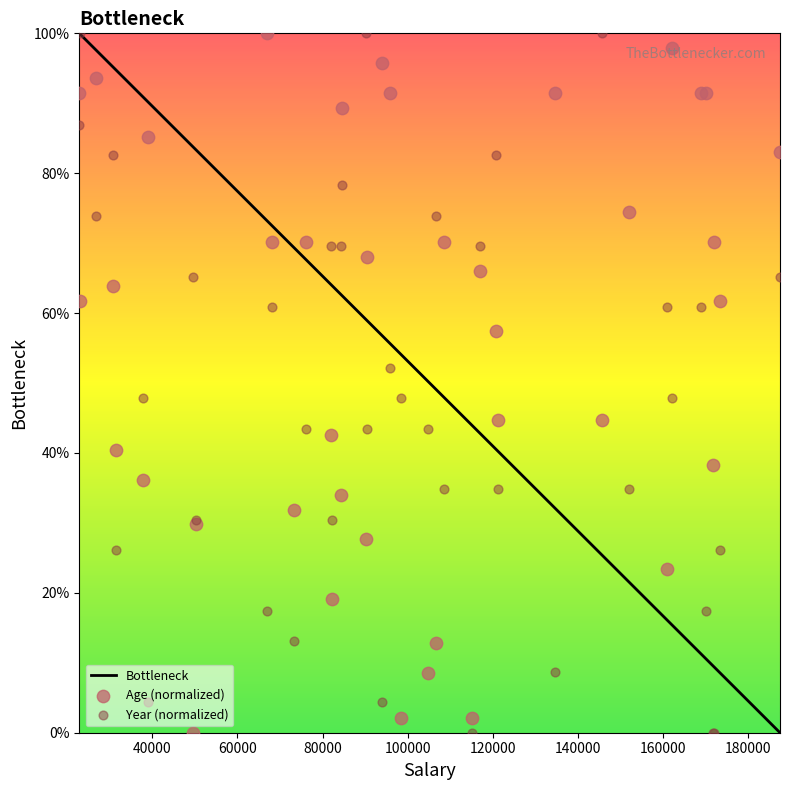

What is the highest value of the Bottleneck series?

100.0